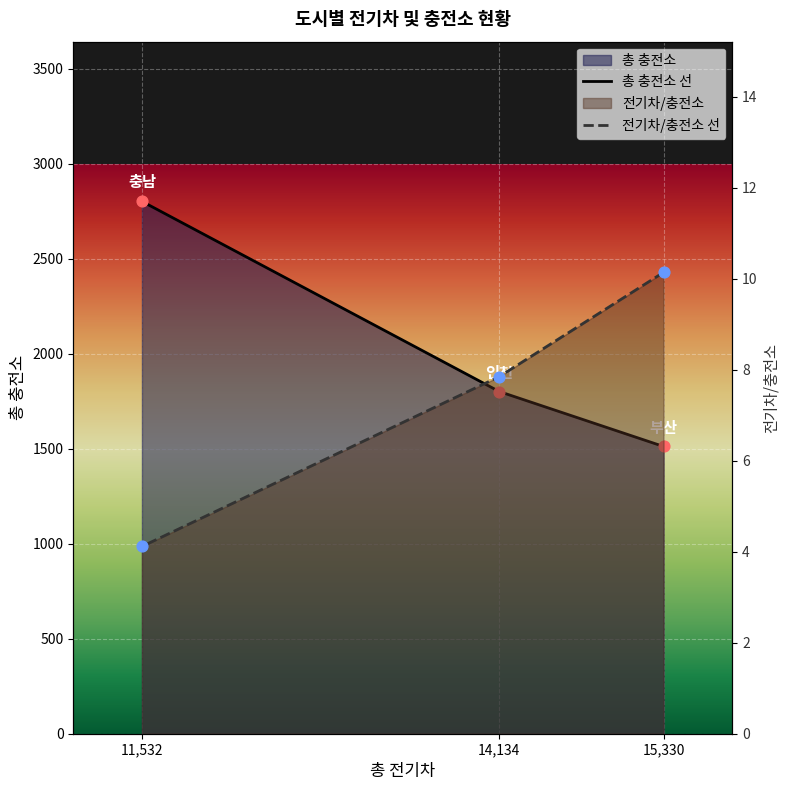

What is the total value across all series at 11,532?

2806.1